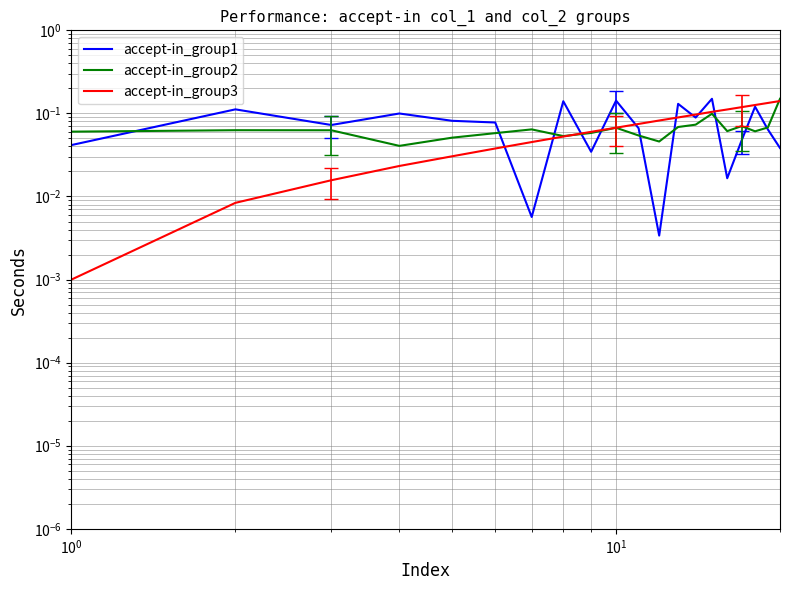

What is the difference between the second highest and minimum values in the accept-in_group2 series?

0.1